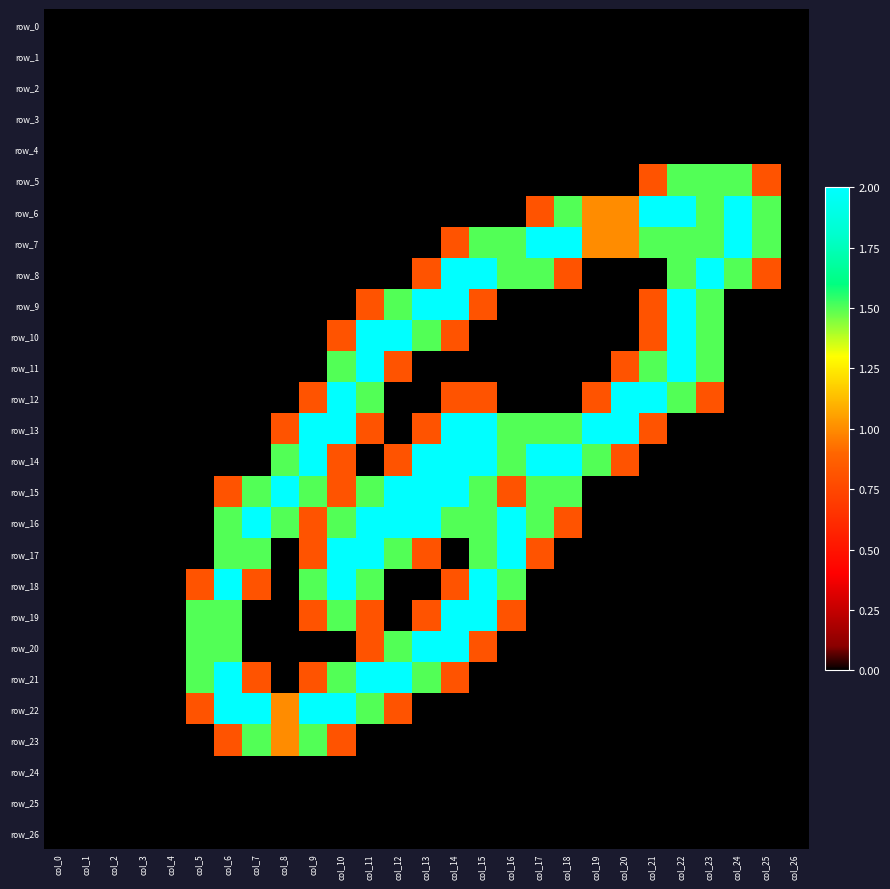

How many data points in row_23 are above 0?

5